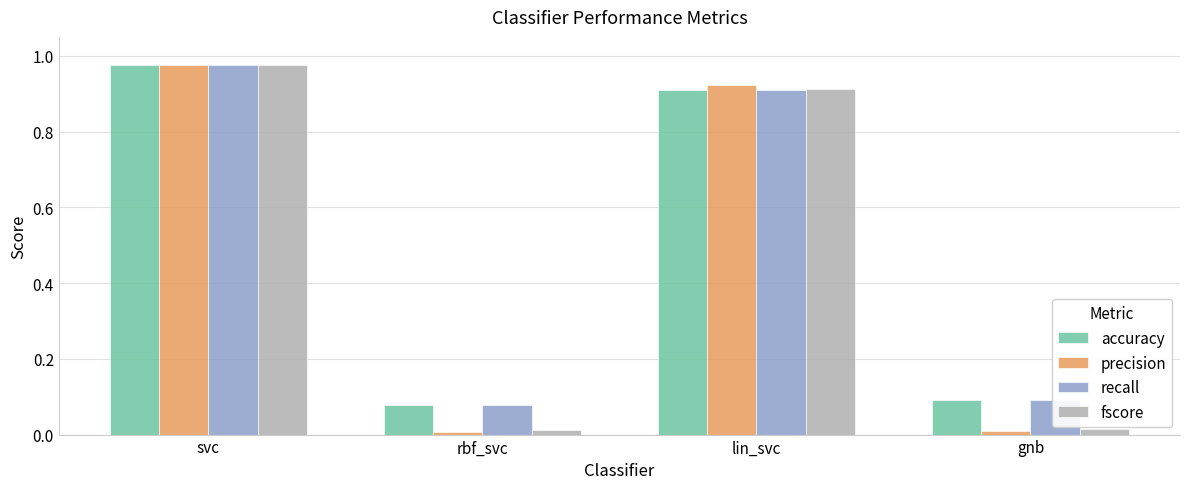

What is the average value of the precision series?

0.5